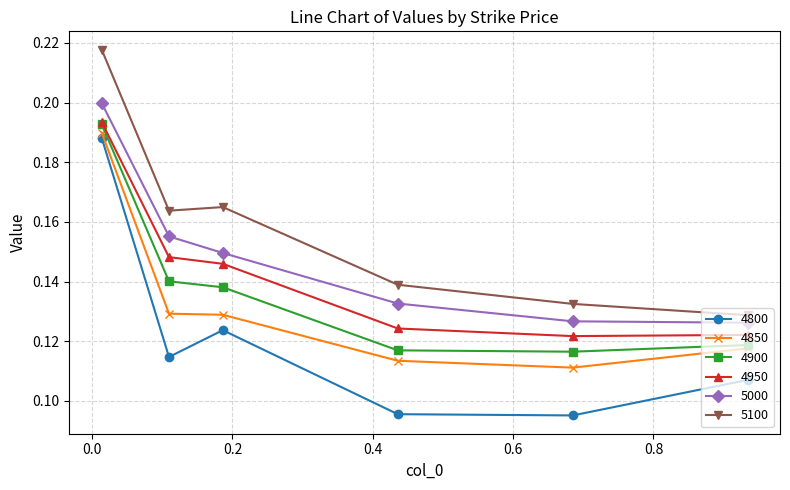

At how many categories does at least one series exceed 0?

6